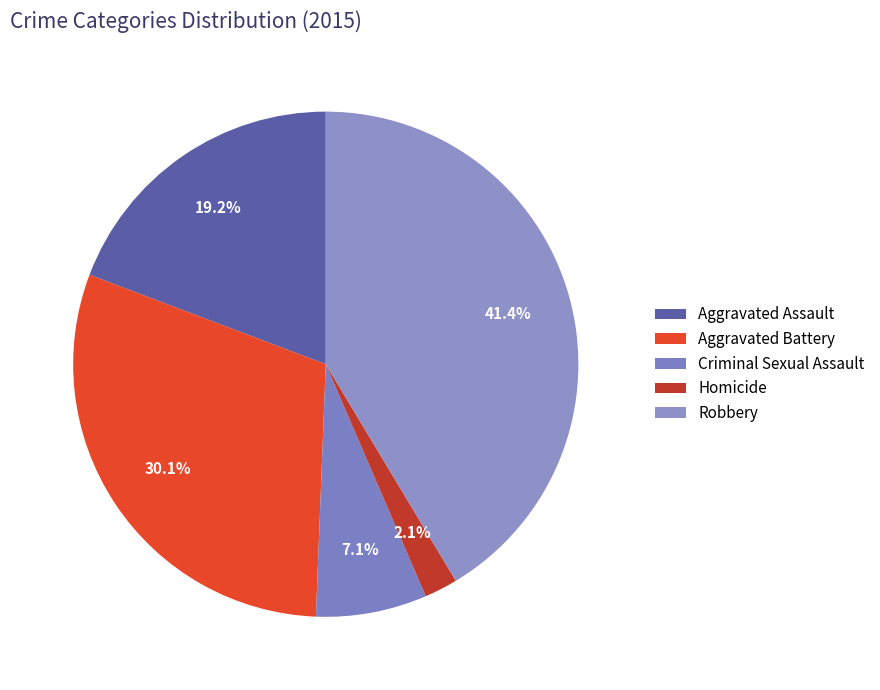

What percentage is the Aggravated Battery slice, to the nearest percent?

30%